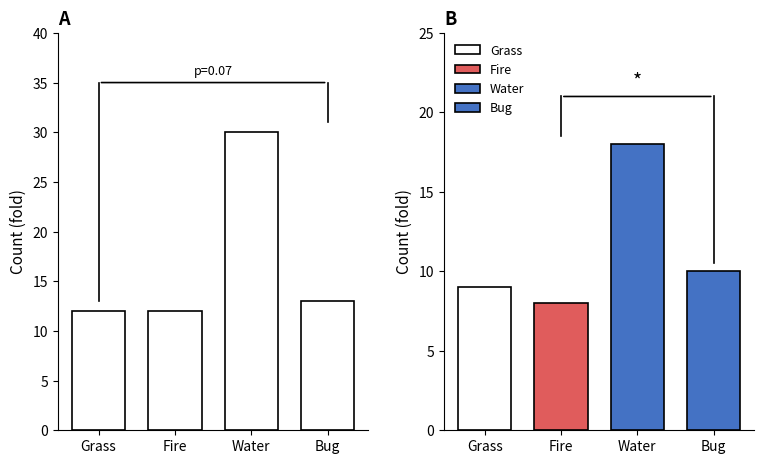

What is the difference between the second highest and second lowest values?

1